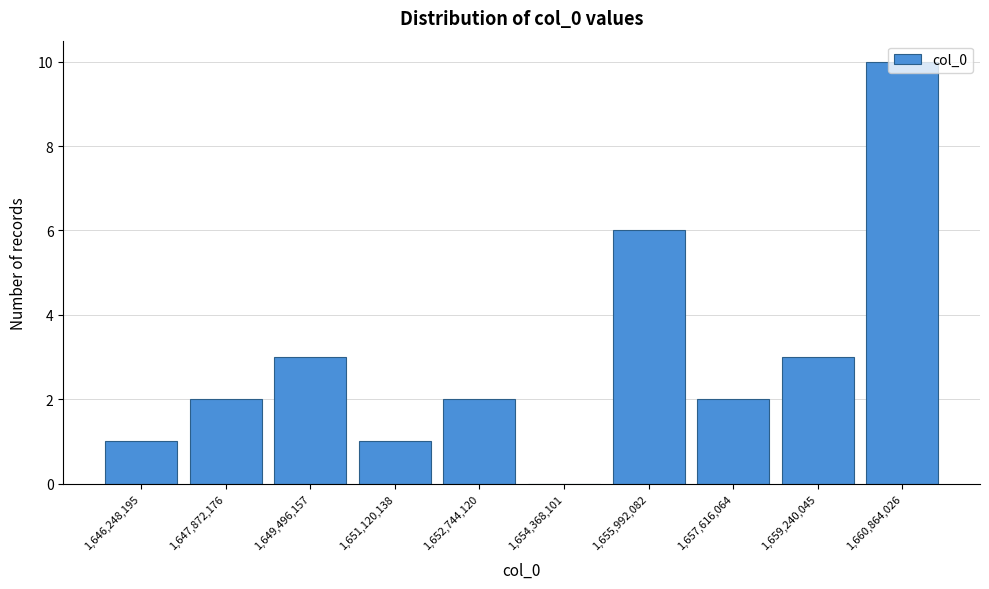

Where is the data nearest to the value 5?

1,655,992,082